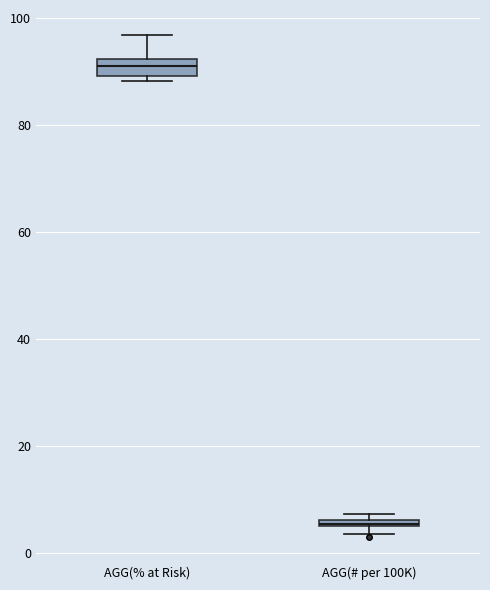

Where is the lower edge of the box for AGG(% at Risk) on the y-axis? The values are not printed on the chart, so give them approximately, as read against the axis.

90